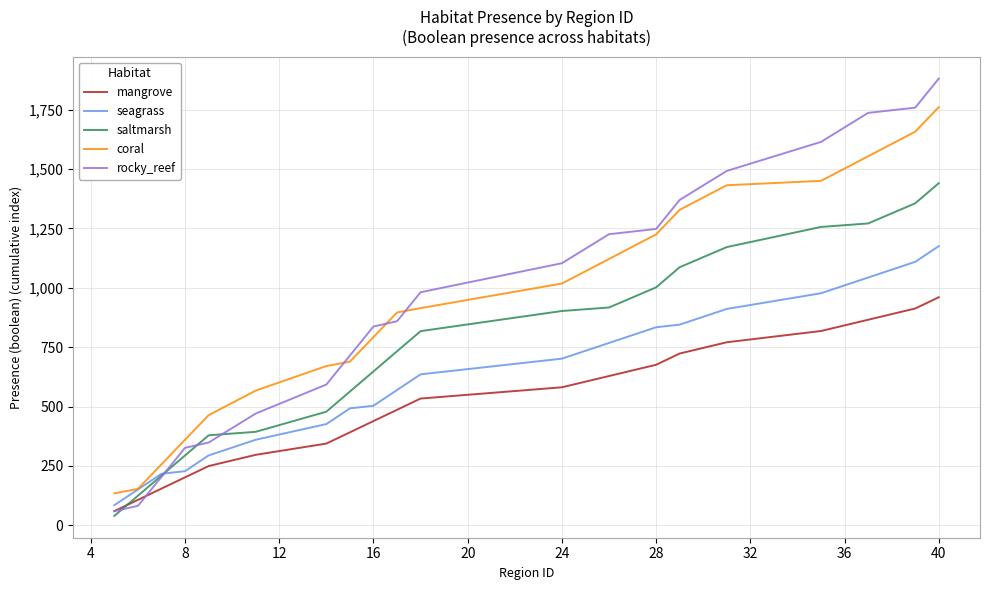

What is the greatest value displayed?

1880.0